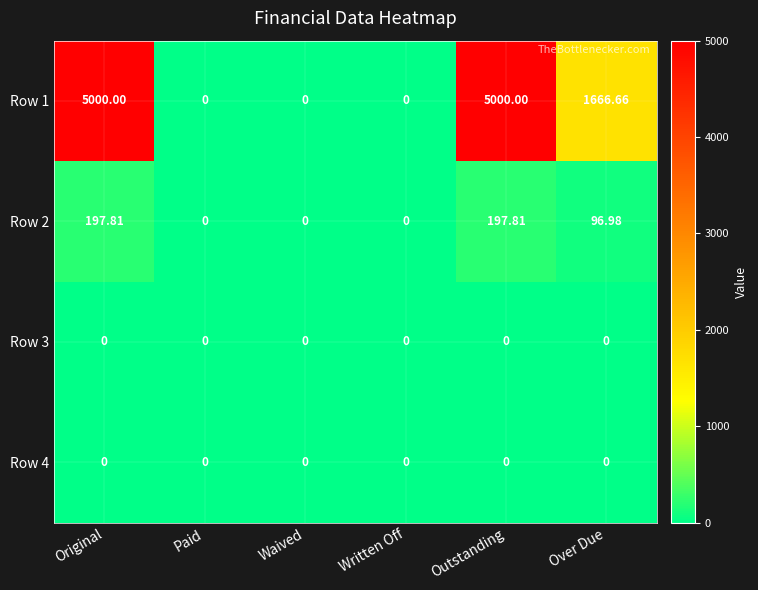

Which series has the widest spread of values?

Row 1